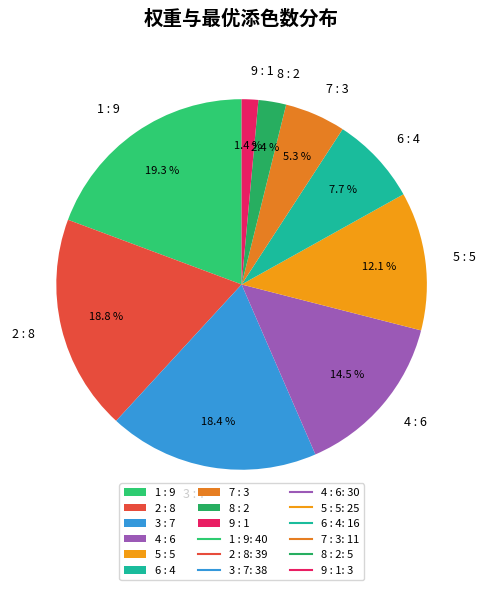

Combined, do 4 : 6 and 3 : 7 account for over 50%?

No